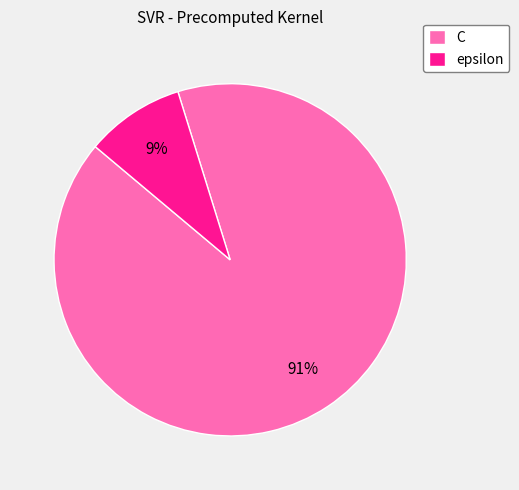

Is C the majority of the pie?

Yes